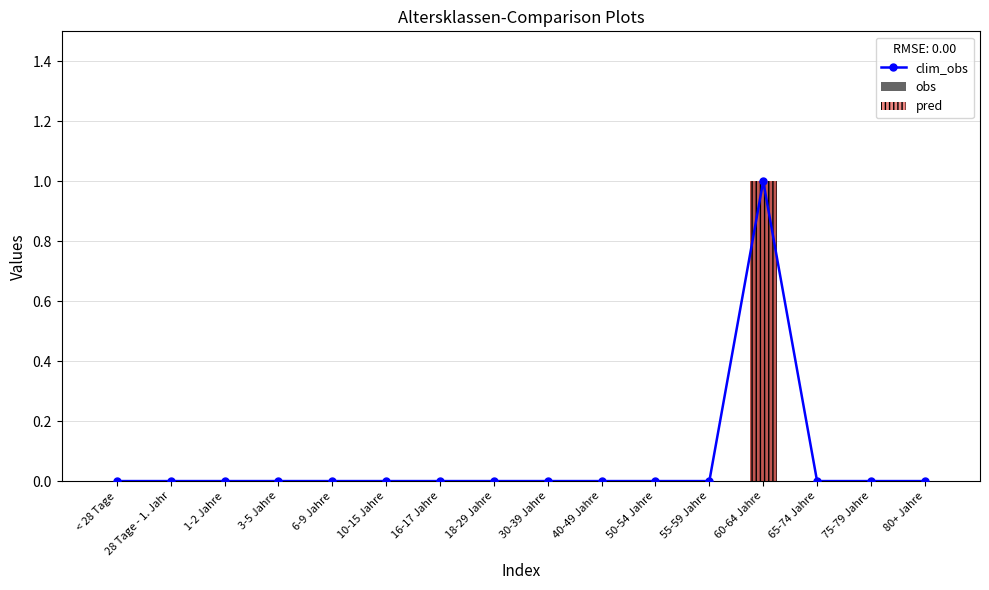

Which series has the largest total across all categories?

clim_obs